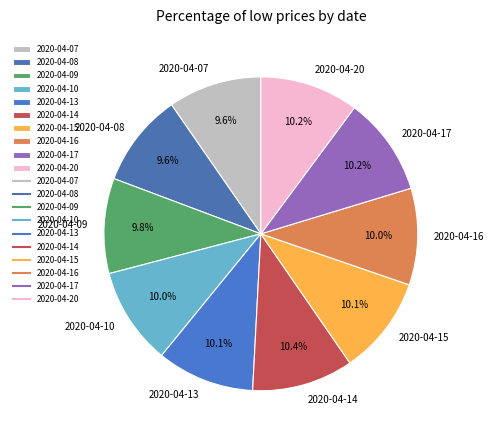

How many segments does this pie chart have?

10